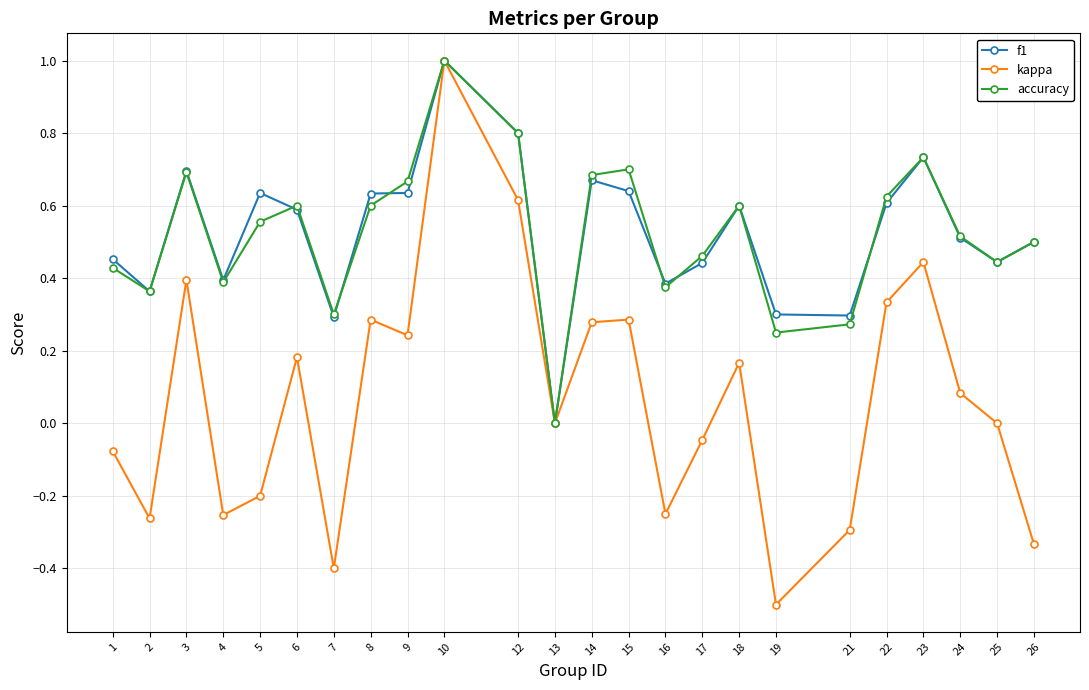

Which category has the lowest value across all series?

19